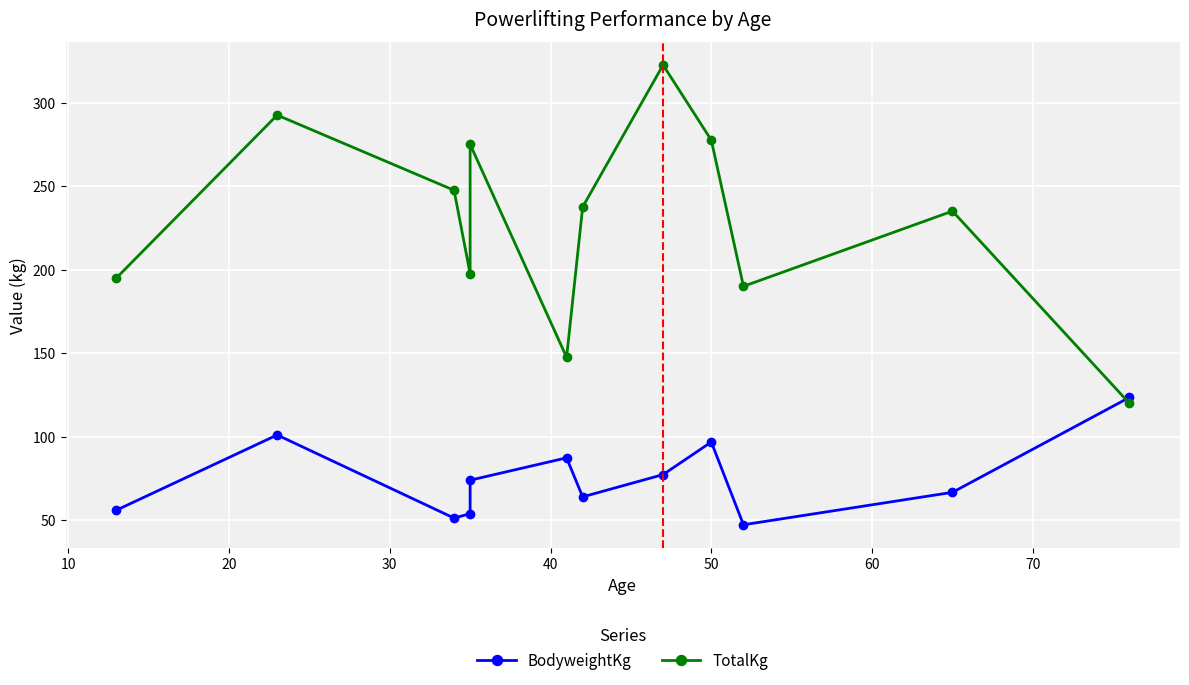

What is the greatest value displayed?

322.5